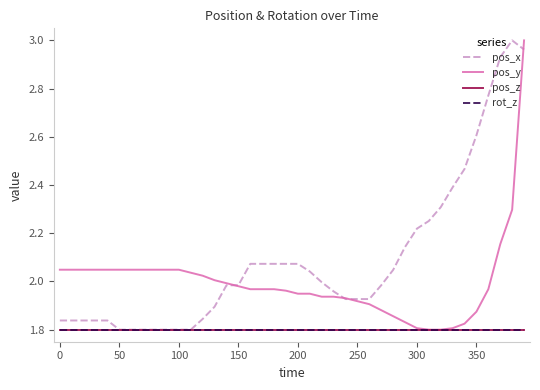

Does the chart have visible grid lines?

No